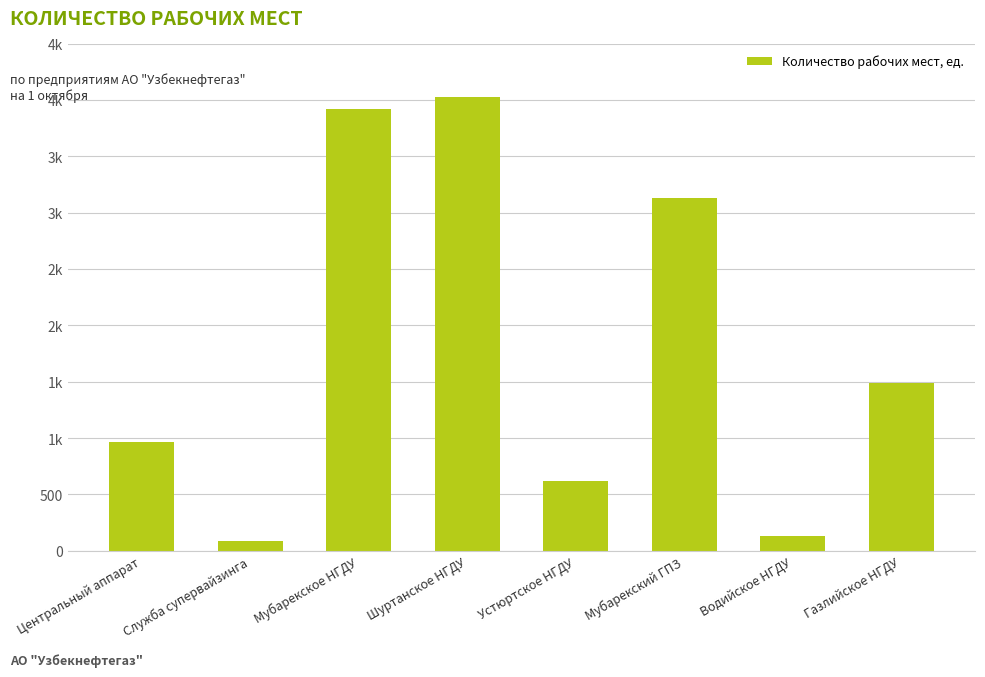

What is the average value?

1795